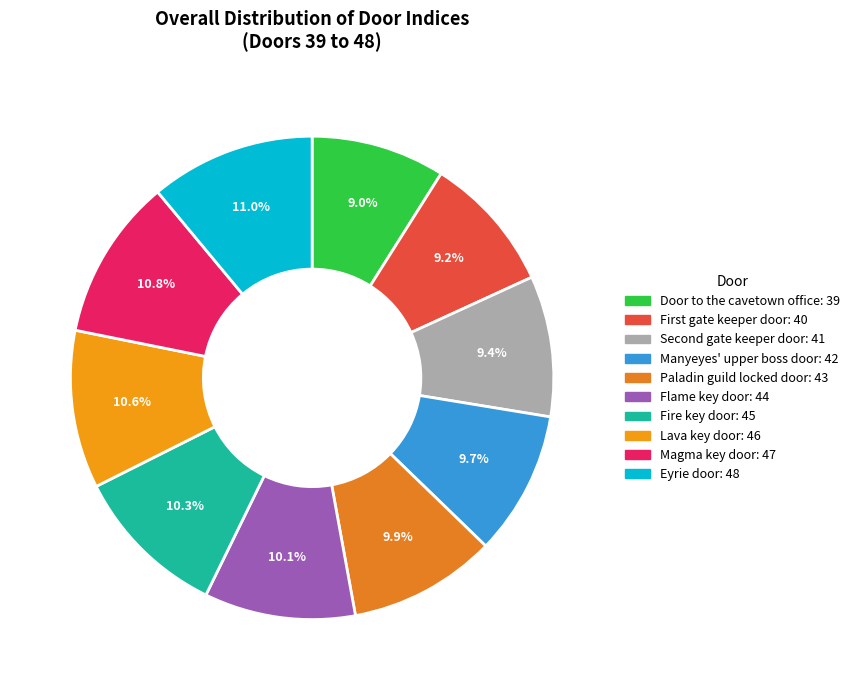

What is the largest slice in the pie chart?

Eyrie door